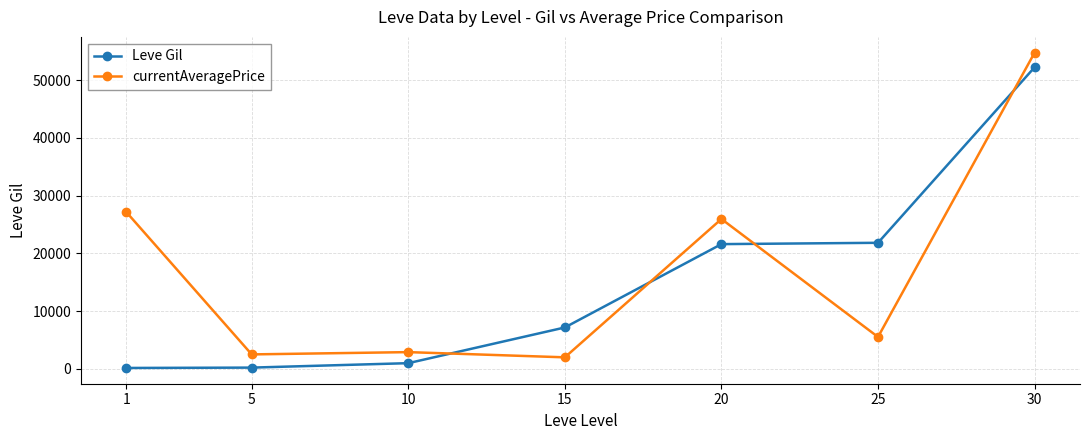

After their last crossing, which series has the higher values: Leve Gil or currentAveragePrice?

currentAveragePrice